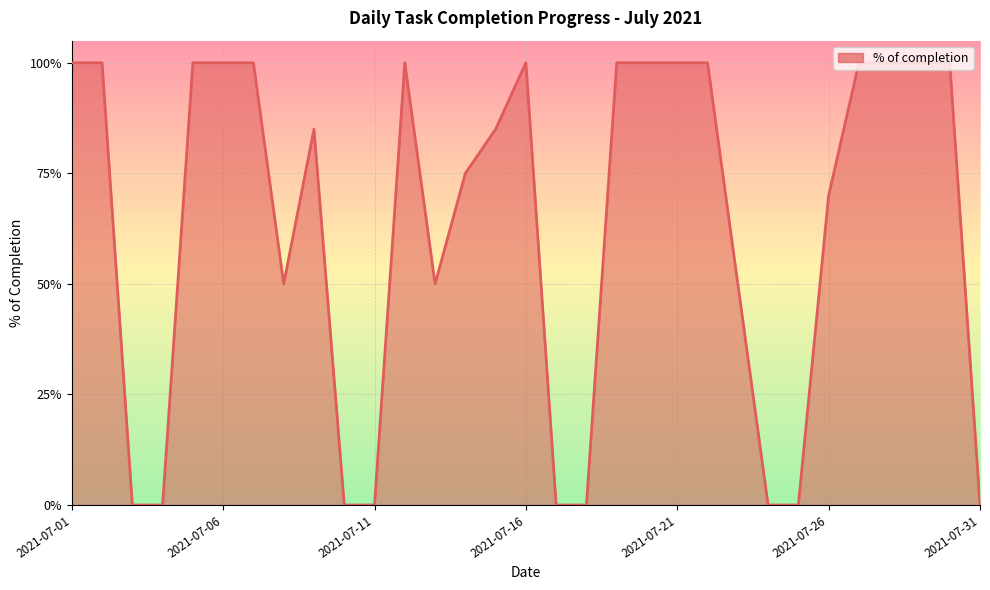

Reading left to right, extract all data points from this chart.

1.0	1.0	0.0	0.0	1.0	1.0	1.0	0.5	0.8	0.0	0.0	1.0	0.5	0.8	0.8	1.0	0.0	0.0	1.0	1.0	1.0	1.0	0.5	0.0	0.0	0.7	1.0	1.0	1.0	1.0	0.0